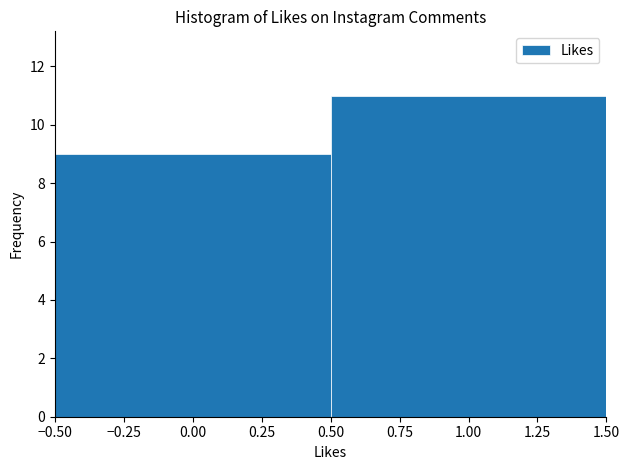

Reading left to right, transcribe this chart: for each bar, give the range it covers on the x-axis and its height. The values are not printed on the chart, so give them approximately, as read against the axis.

-0.50 to 0.50: 9
0.50 to 1.50: 11